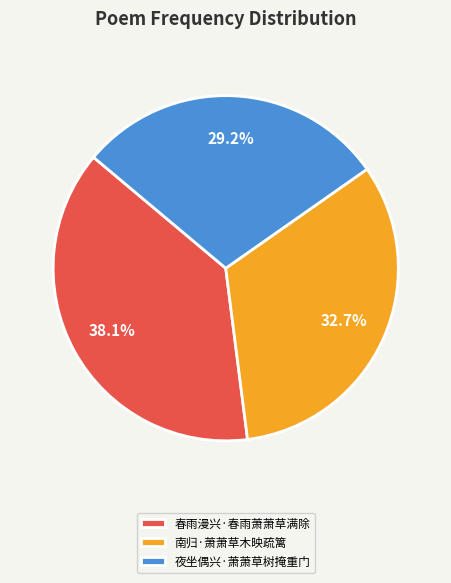

Is there a majority slice in this chart?

No